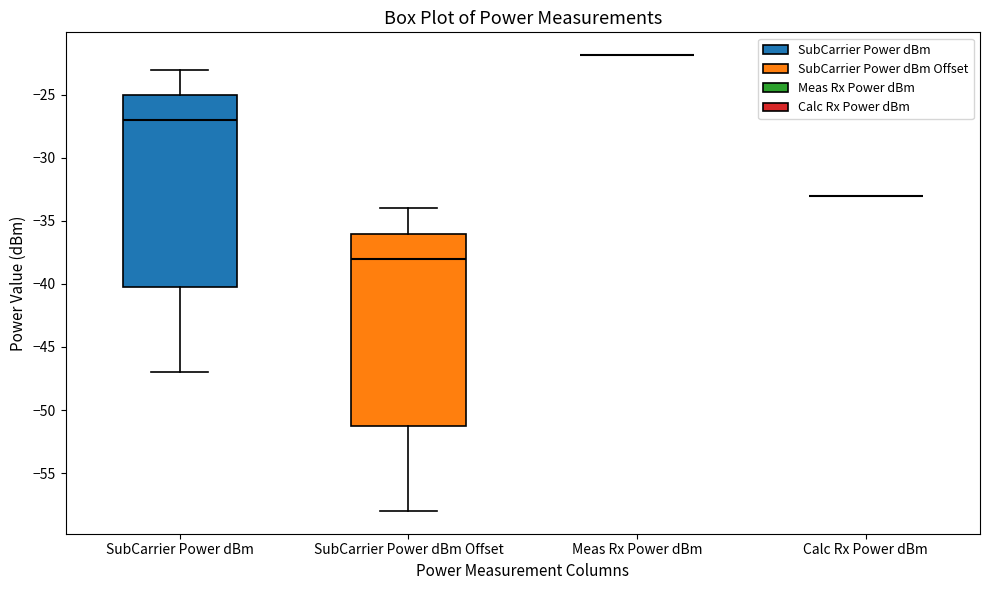

Reading left to right, read every box against the y-axis: the position of its median line, the range the box covers, and the ends of its whiskers. The values are not printed on the chart, so give them approximately, as read against the axis.

SubCarrier Power dBm: median -27, box -40 to -25, whiskers -47 to -23
SubCarrier Power dBm Offset: median -38, box -51 to -36, whiskers -58 to -34
Meas Rx Power dBm: box collapsed to a line at -22, whiskers -22 to -22
Calc Rx Power dBm: box collapsed to a line at -33, whiskers -33 to -33